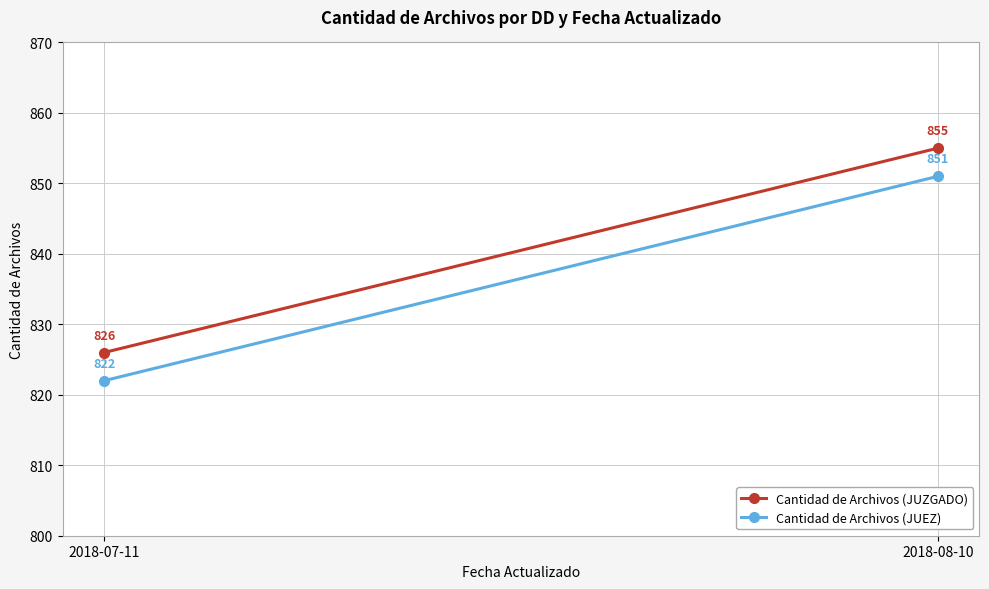

What is the highest value of the Cantidad de Archivos (JUEZ) series?

851